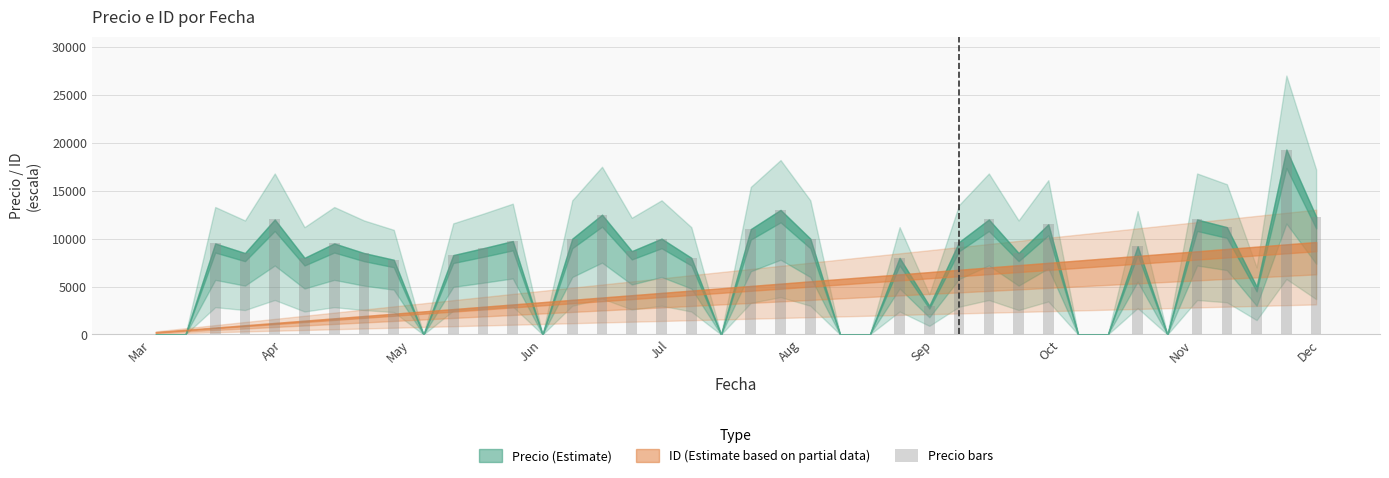

What is the maximum value shown in the chart?

19300